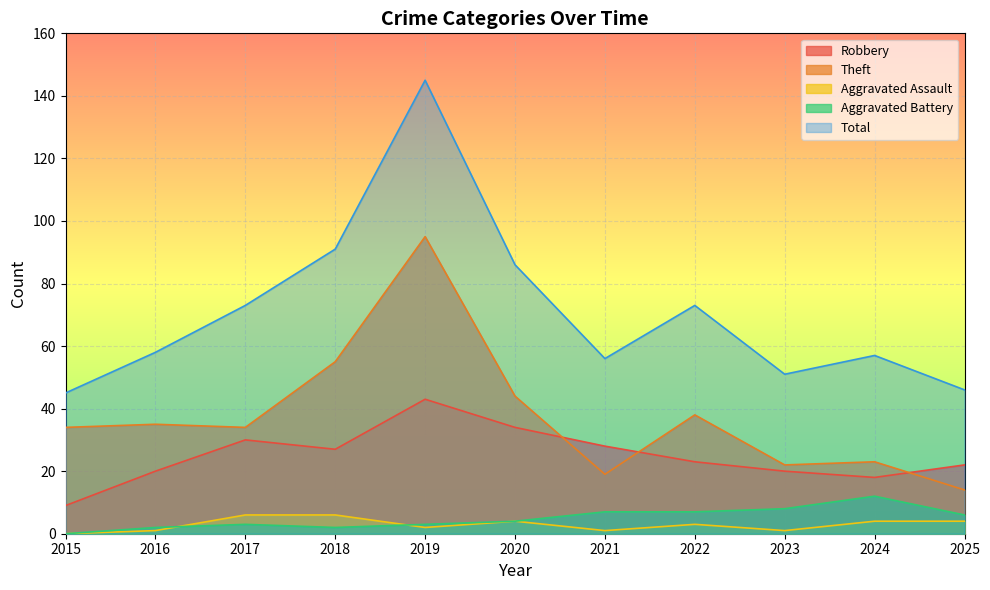

What is the difference between the second highest and minimum values in the Aggravated Assault series?

6